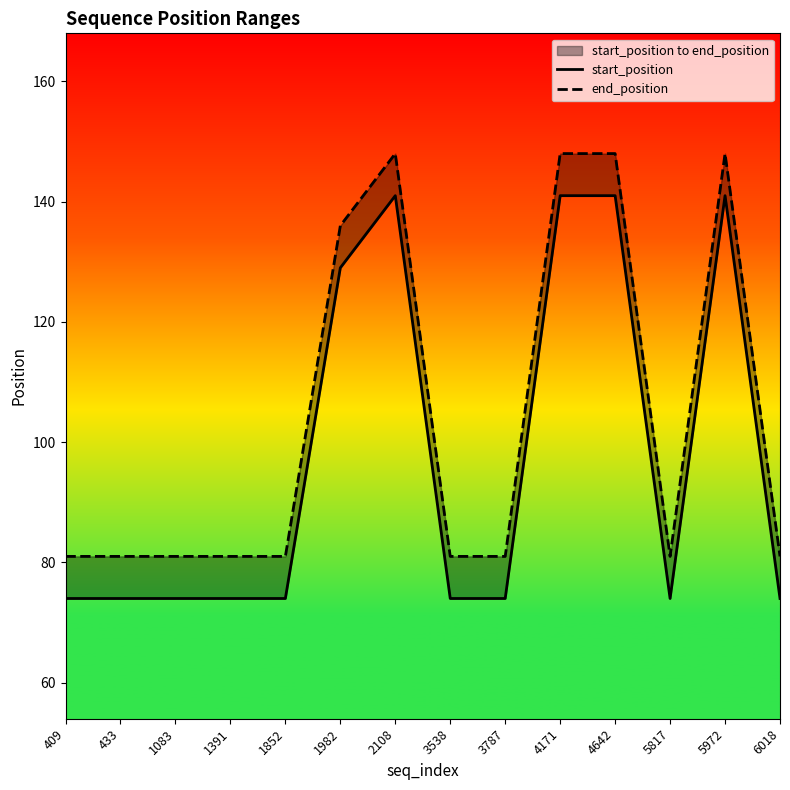

The end_position series shows 117 at 5817. True or false?

False